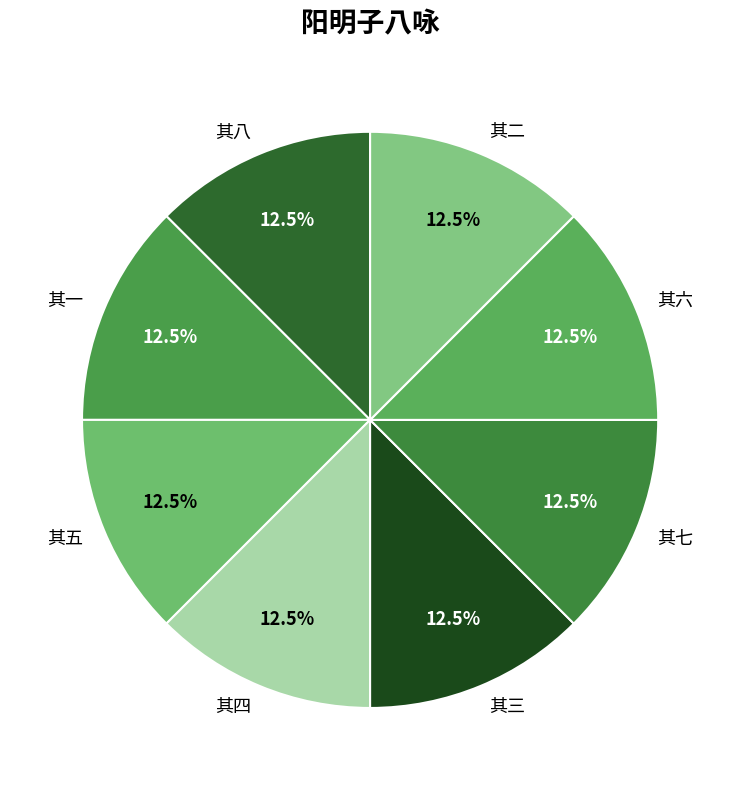

Count the number of slices in the pie.

8